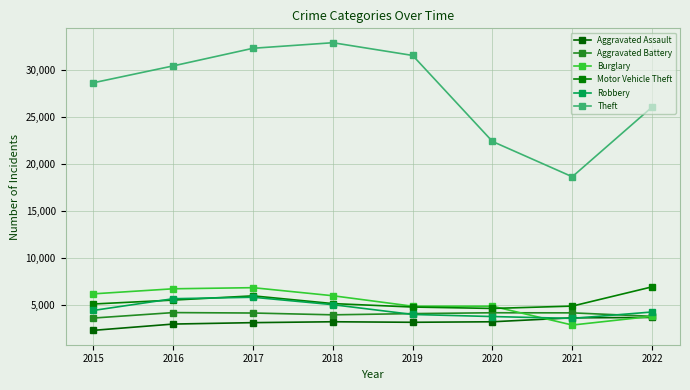

Which series has the largest total across all categories?

Theft